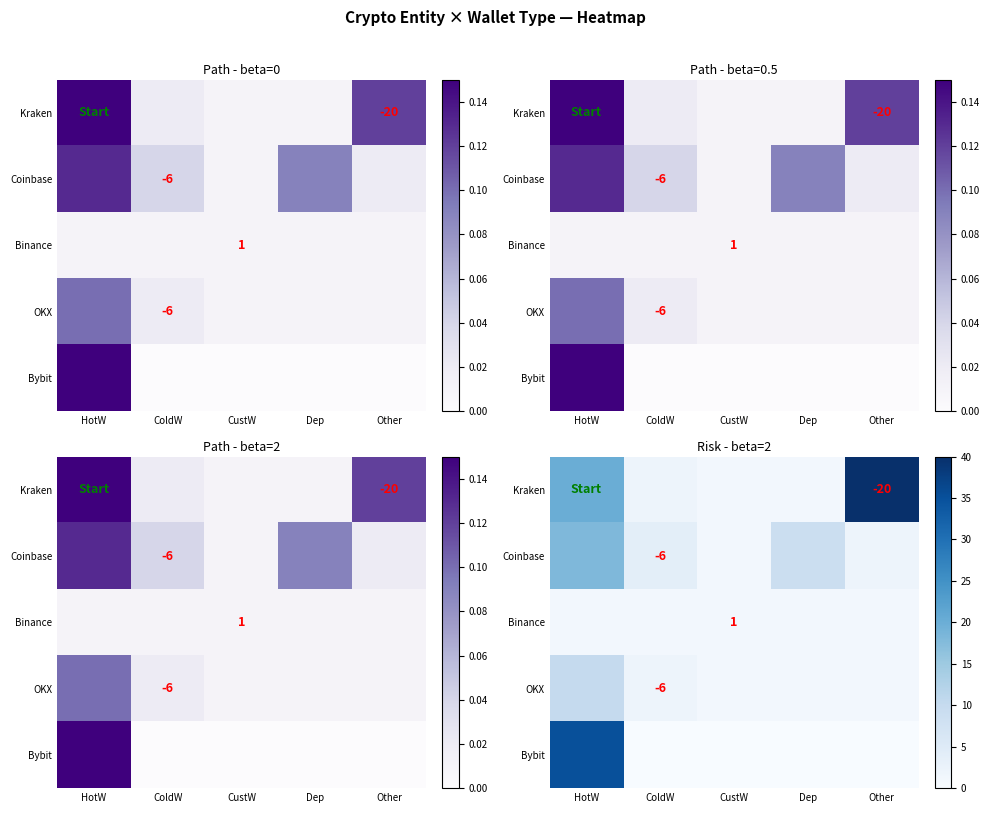

Is it true that OKX equals 1 at ColdW?

False